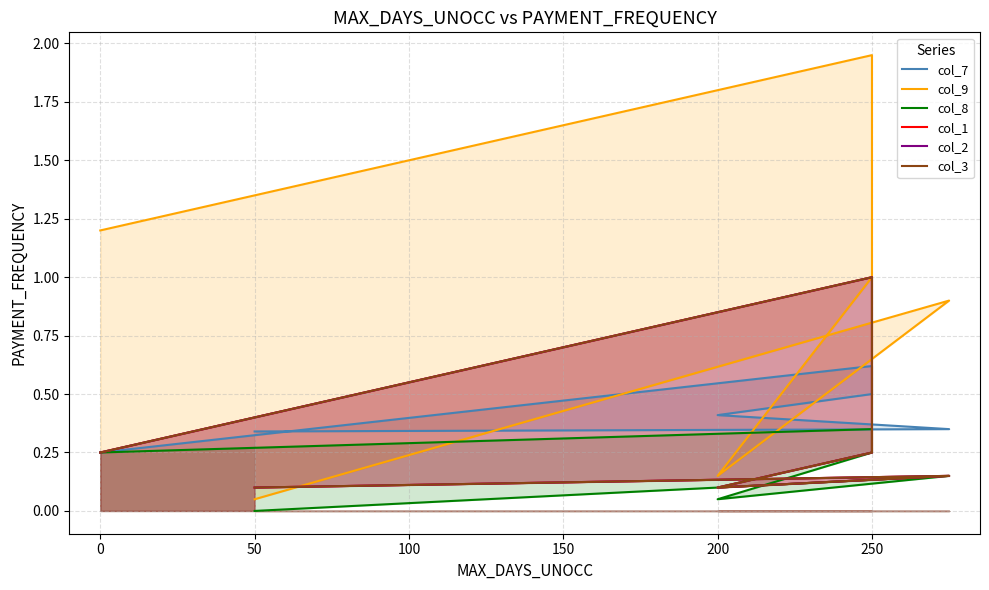

What is the difference between the second highest and second lowest values in the col_7 series?

0.2